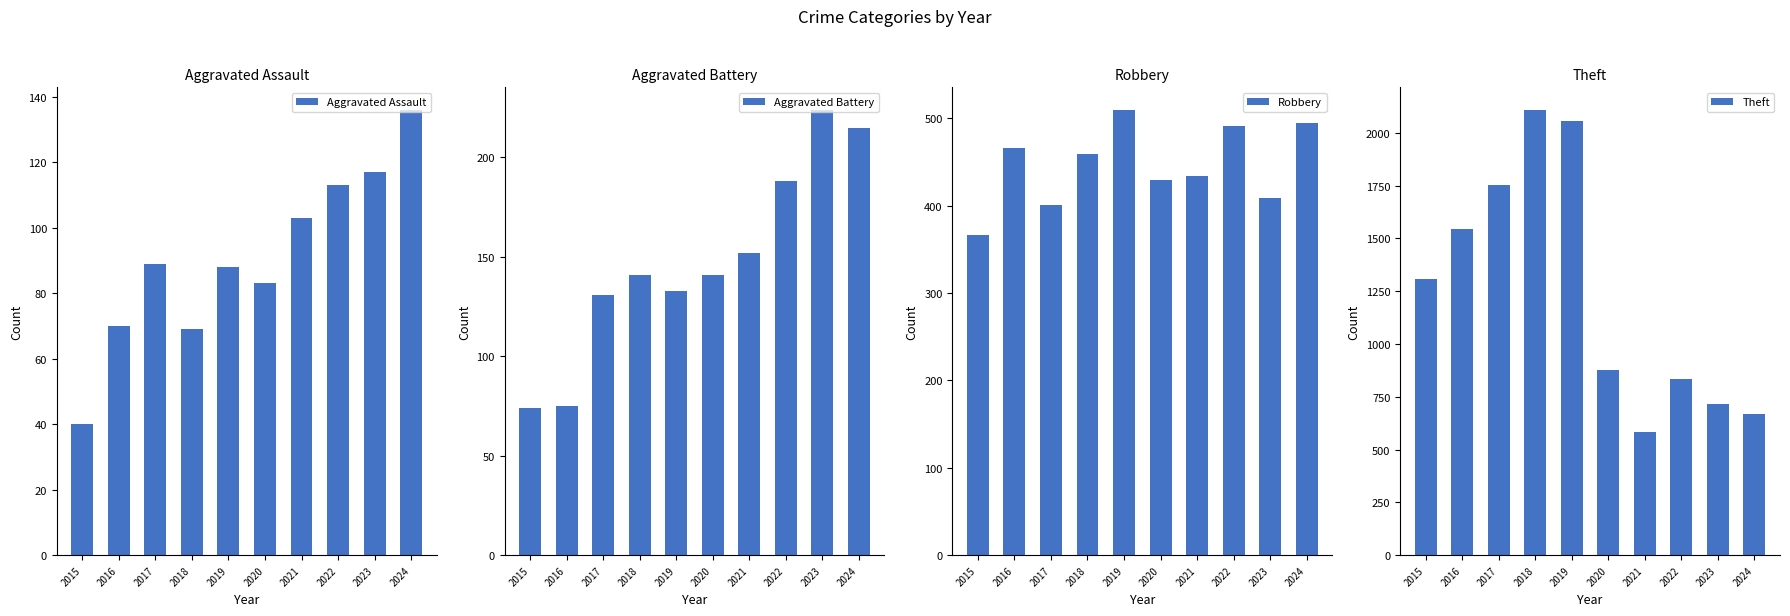

What is the difference between the second highest and minimum values in the Robbery series?

129